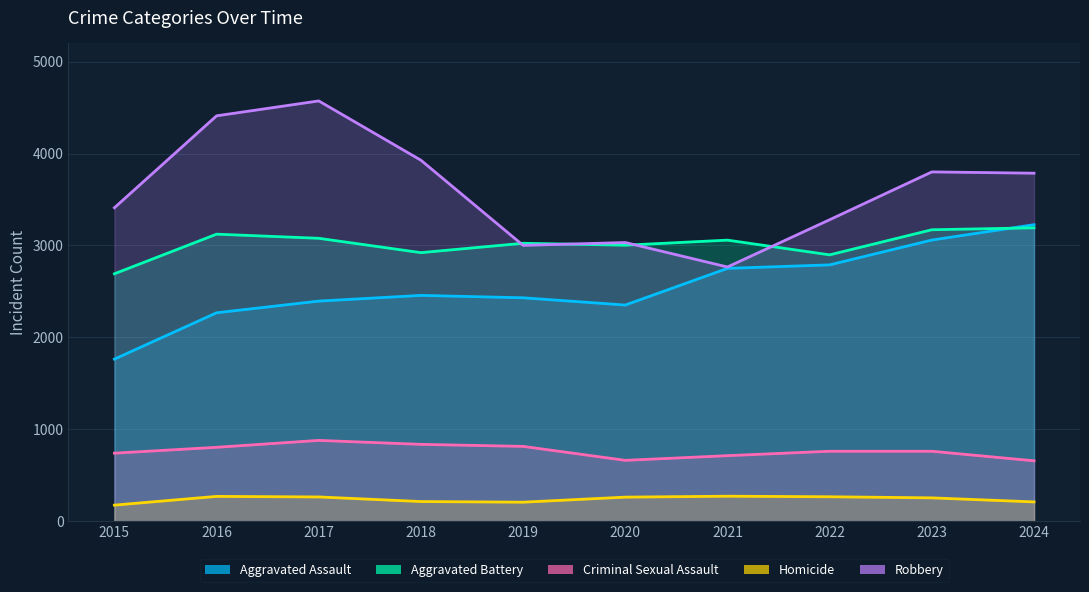

Between 2019 and 2020, which series saw the biggest shift?

Criminal Sexual Assault